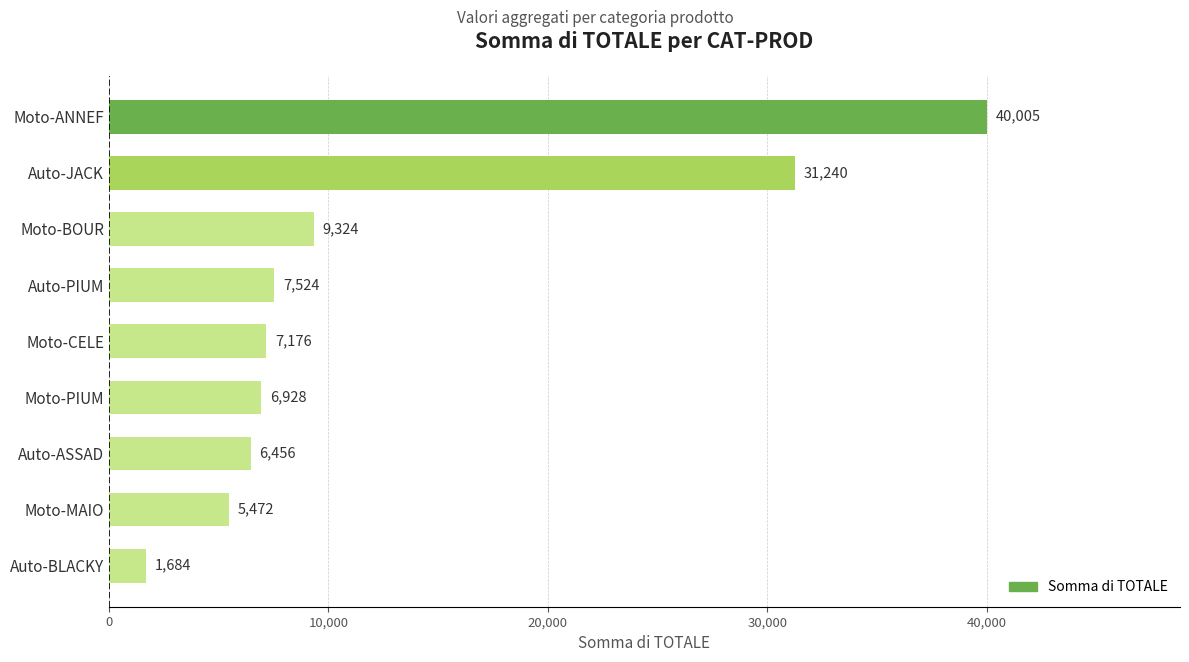

Rank the categories by value from lowest to highest.

Auto-BLACKY, Moto-MAIO, Auto-ASSAD, Moto-PIUM, Moto-CELE, Auto-PIUM, Moto-BOUR, Auto-JACK, Moto-ANNEF